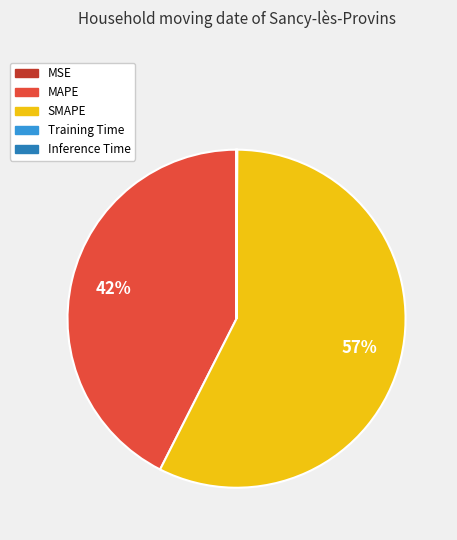

What is the ratio of the value at MAPE to the value at SMAPE?

0.7